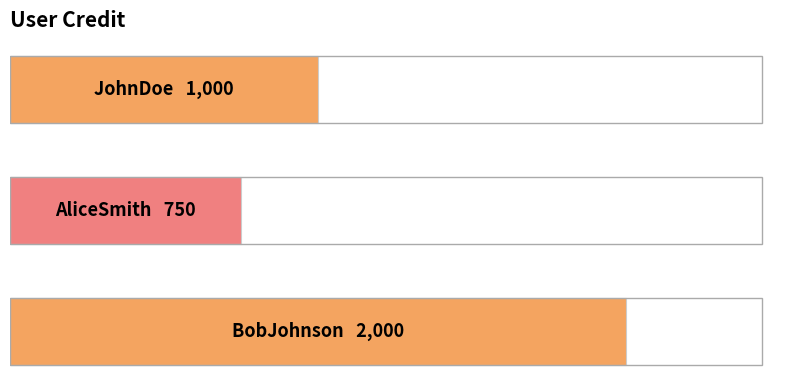

How many values are between 750 and 2000?

3